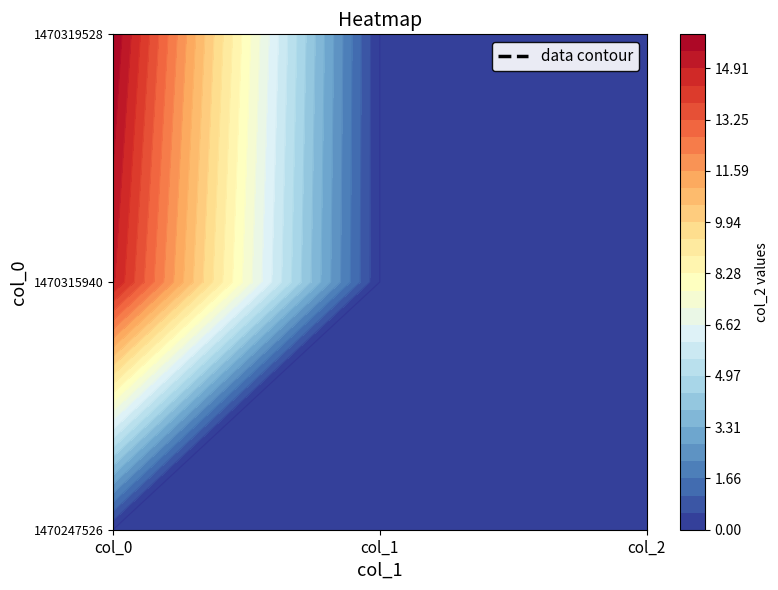

Count the 1470315940 values in the range 0 to 15.

3